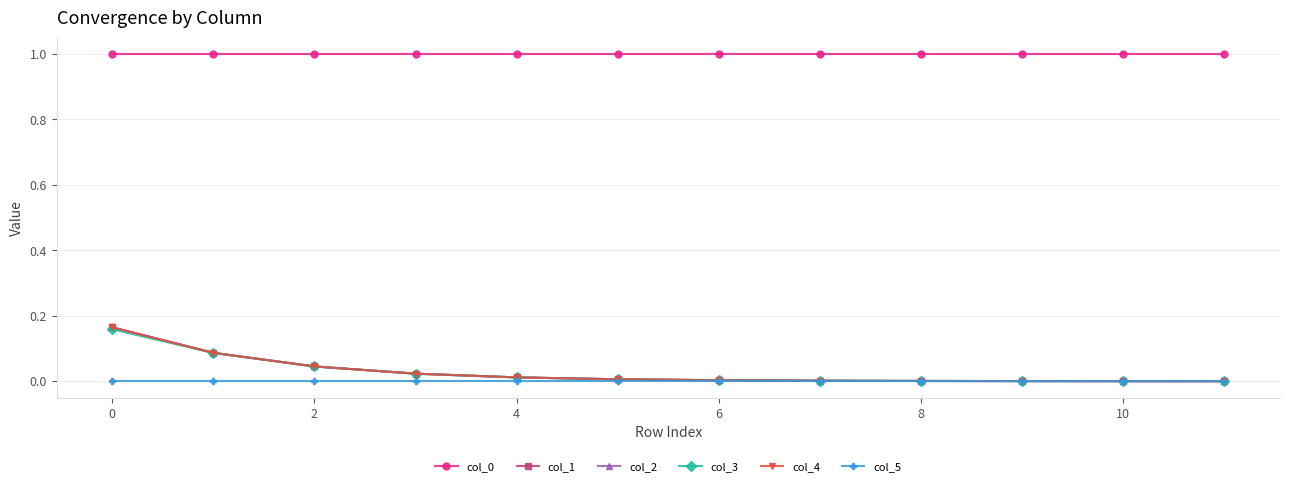

True or false: col_0 and col_4 cross at least once.

False